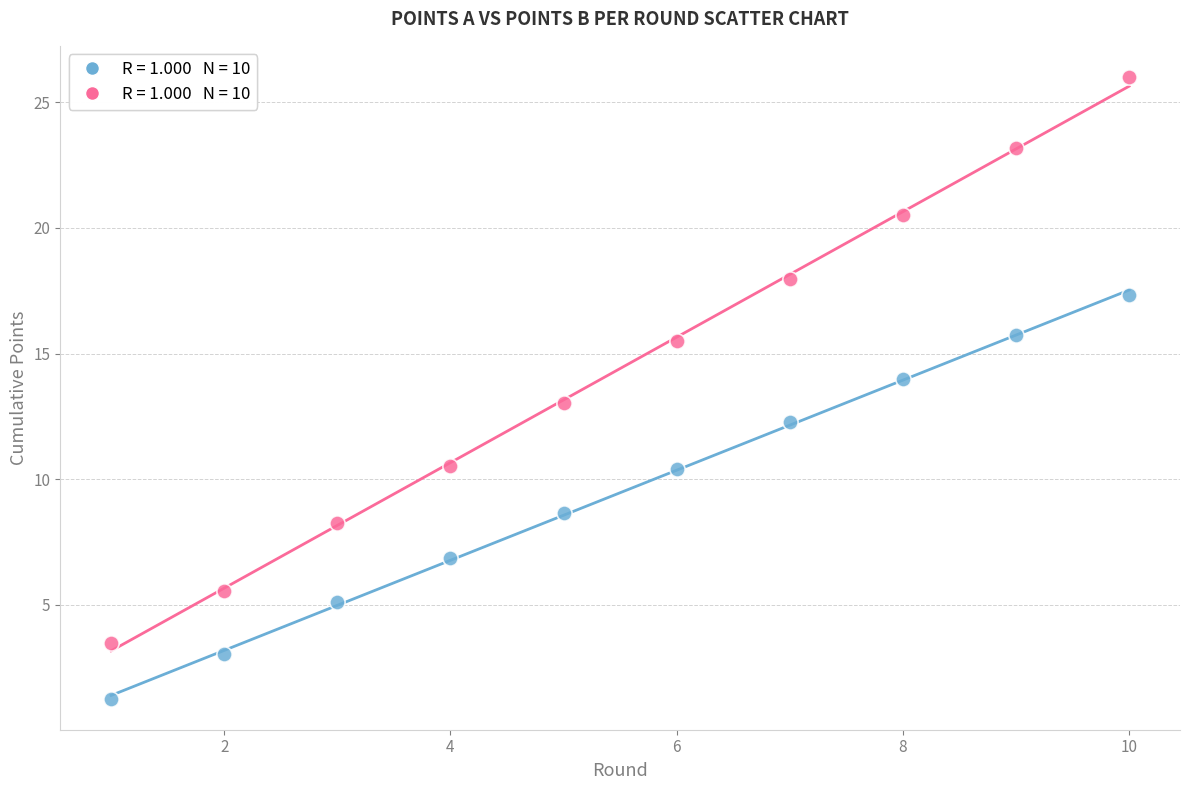

Across all data points, what is the range of X values (max minus min)?

9.0